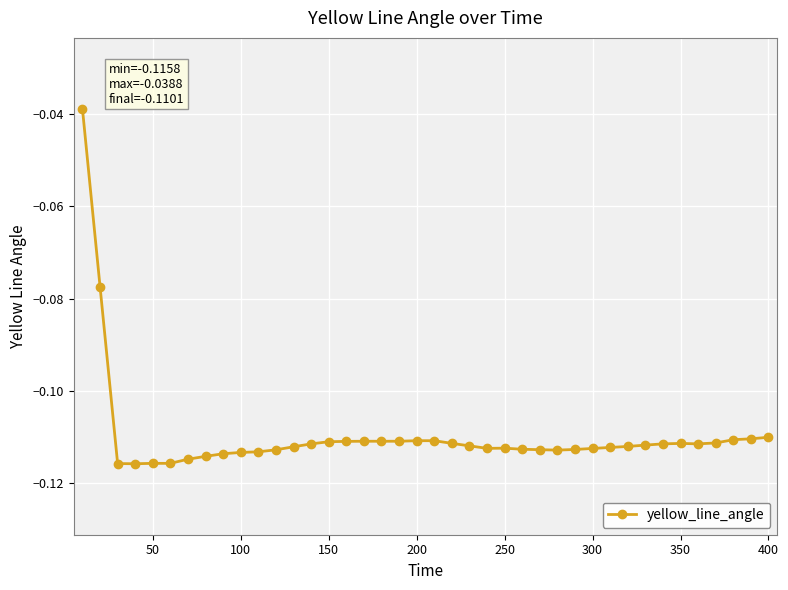

True or false: the data shows -0.2 at 150.

False